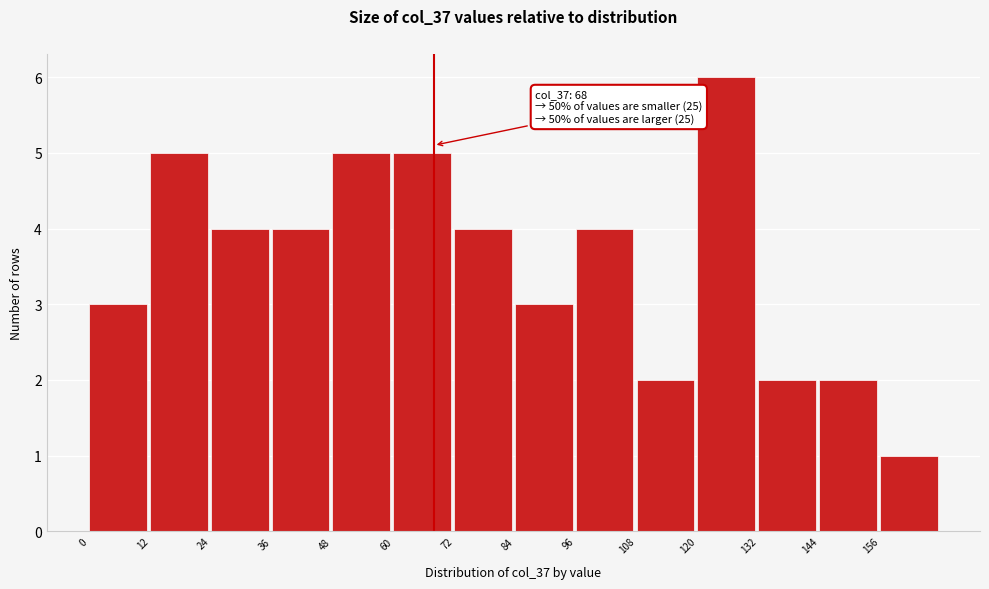

Over which range of the x-axis is the bar tallest?

120 to 132